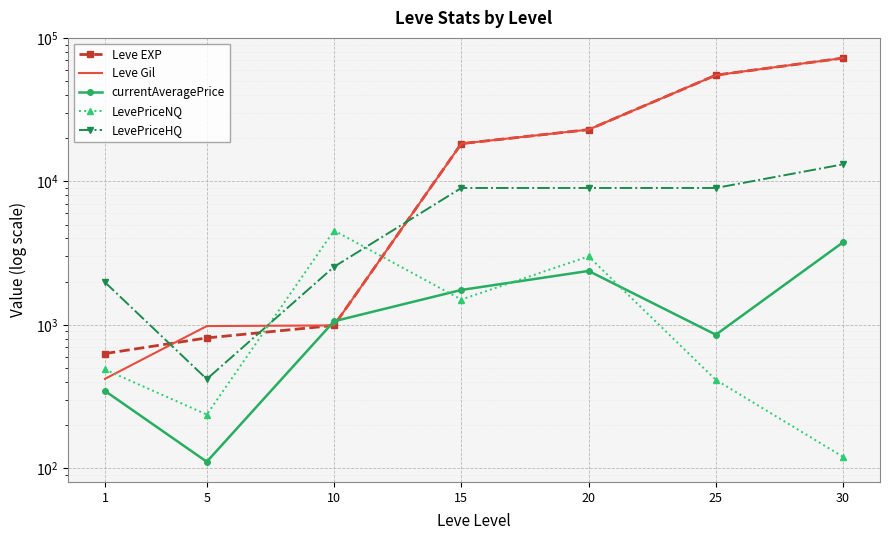

List the series in order of their peak value, highest first.

Leve EXP, Leve Gil, LevePriceHQ, LevePriceNQ, currentAveragePrice